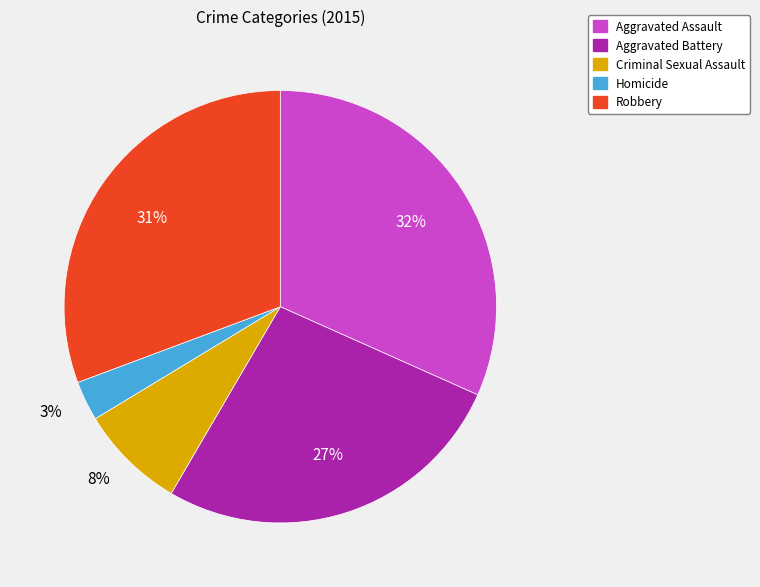

Is it true that Robbery is 45% of the pie?

False